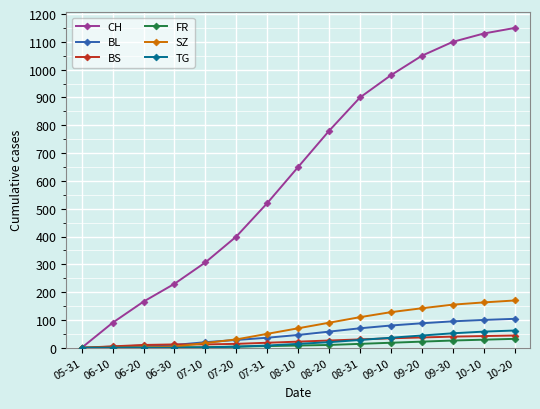

Which series has the largest range (max minus min)?

CH